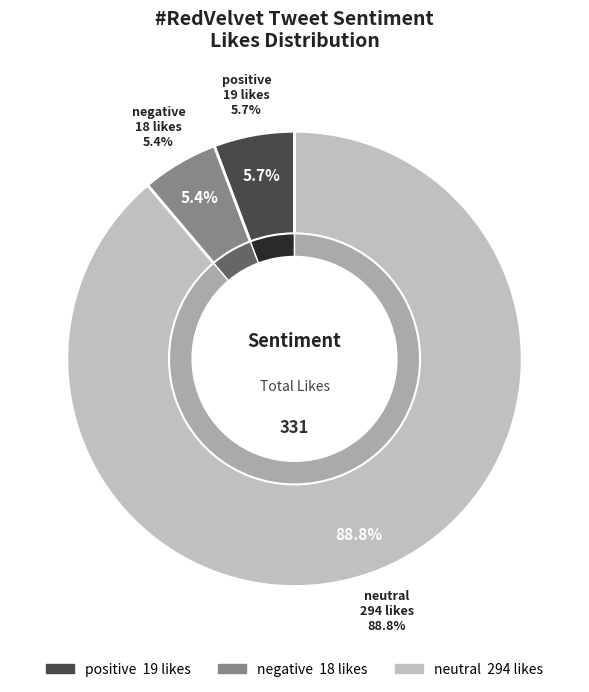

What is the largest slice in the pie chart?

neutral